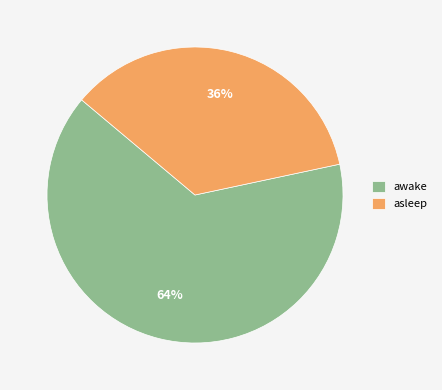

How many segments does this pie chart have?

2